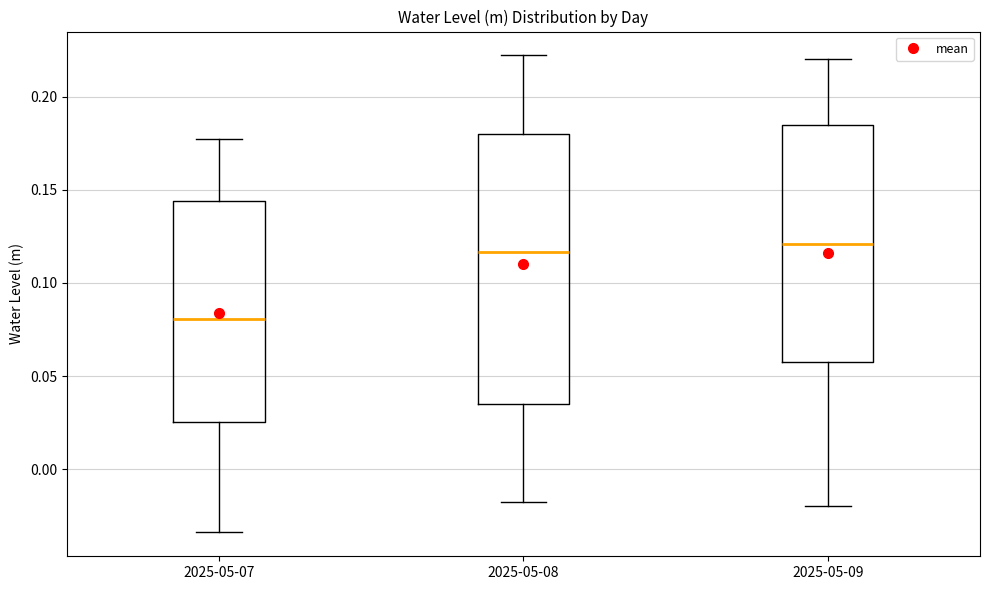

Where is the lower edge of the box for 2025-05-08 on the y-axis? The values are not printed on the chart, so give them approximately, as read against the axis.

0.035